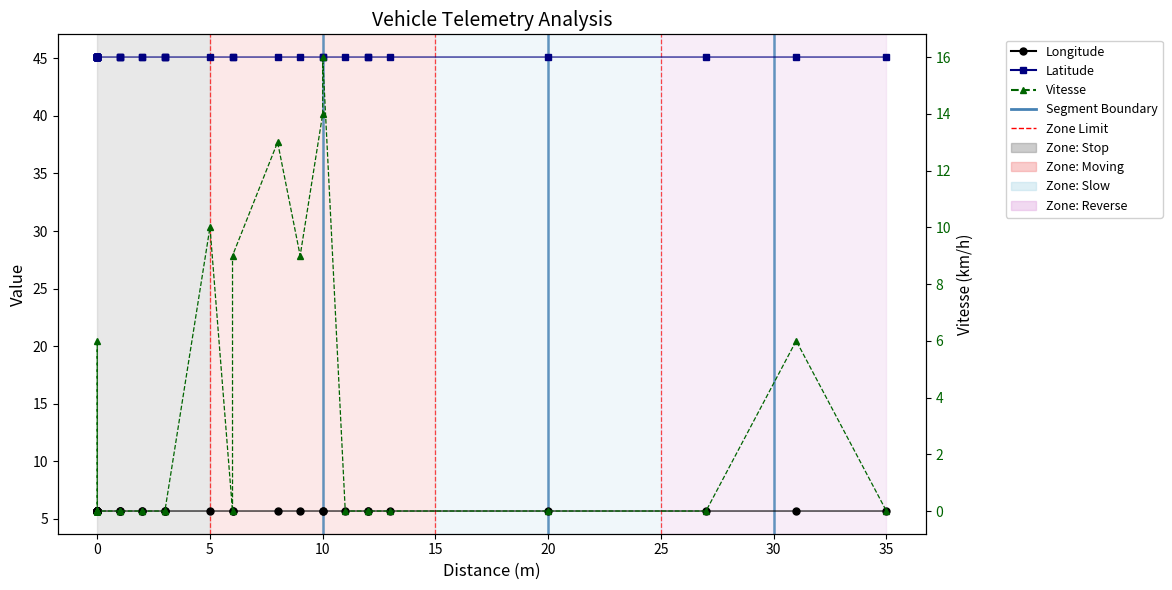

The value of Vitesse at 0 is 0.0. True or false?

True